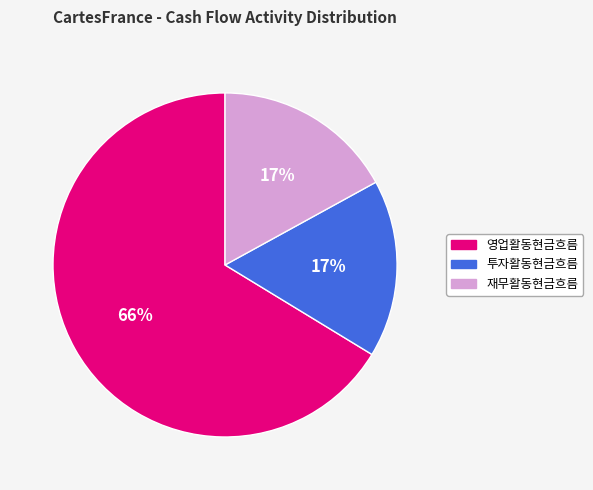

To the nearest percent, what is the combined percentage of 재무활동현금흐름 and 영업활동현금흐름?

83%